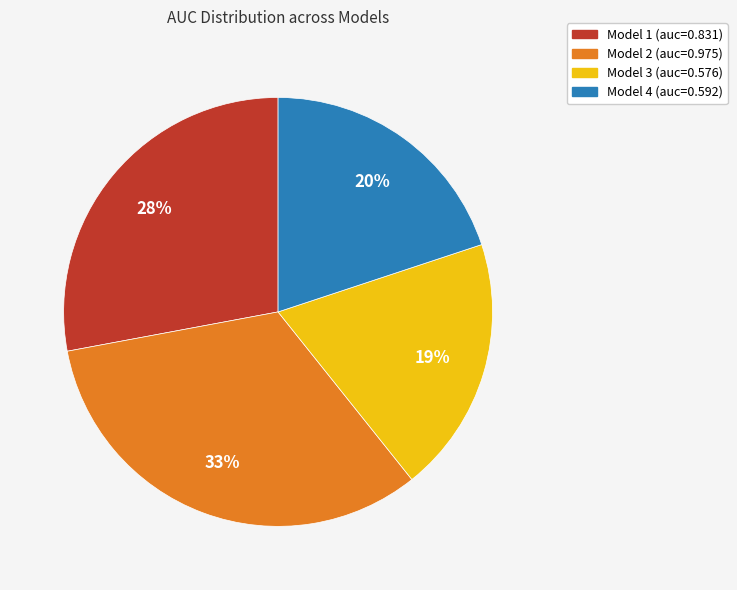

The Model 3 slice represents 19% of the pie. True or false?

True